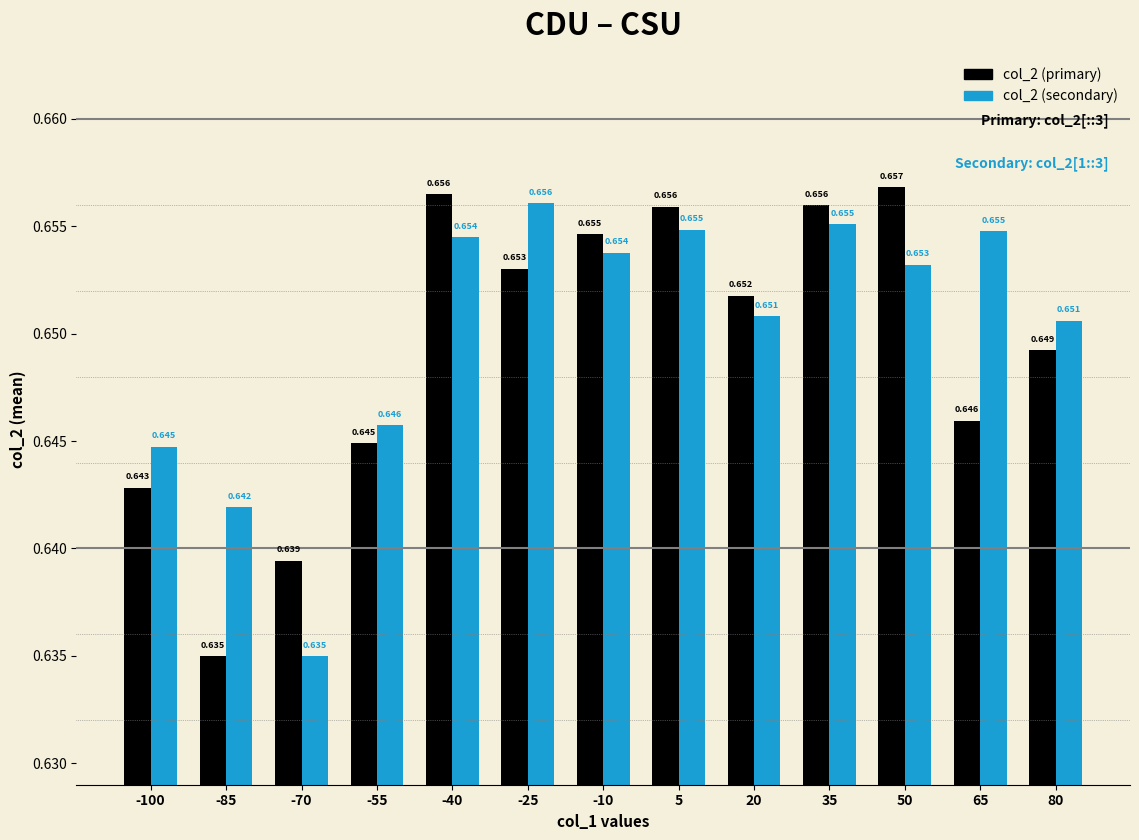

Are the bars grouped side by side (vs. stacked)?

Yes